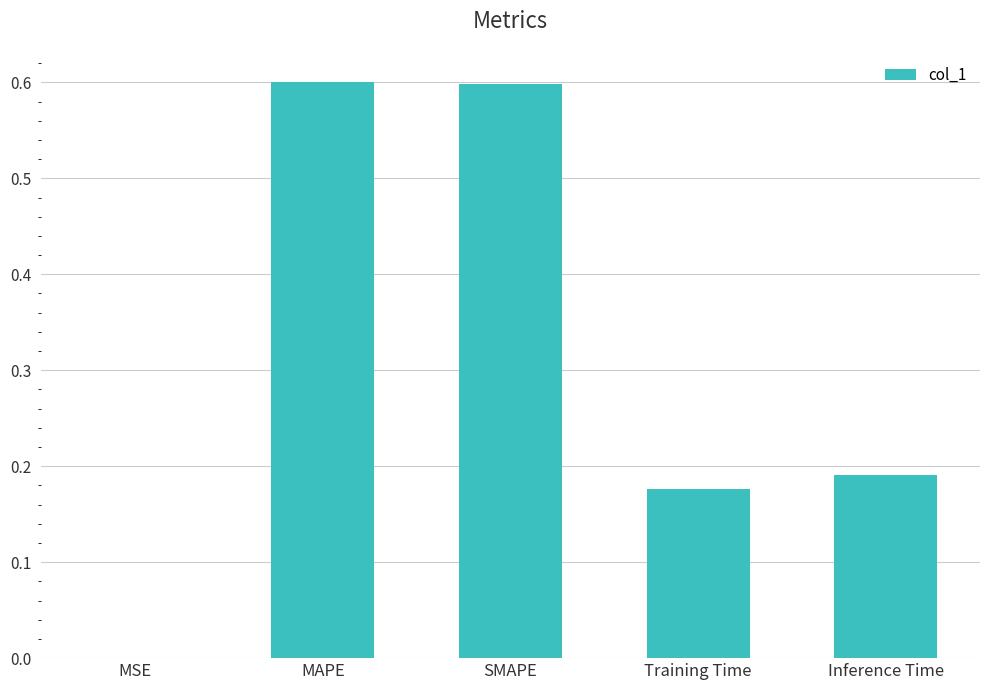

What is the maximum value shown in the chart?

0.6